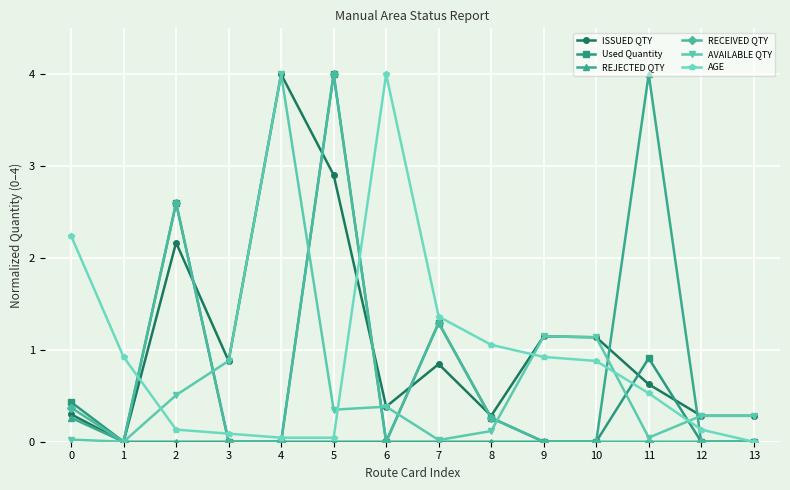

Which series has the largest total across all categories?

ISSUED QTY